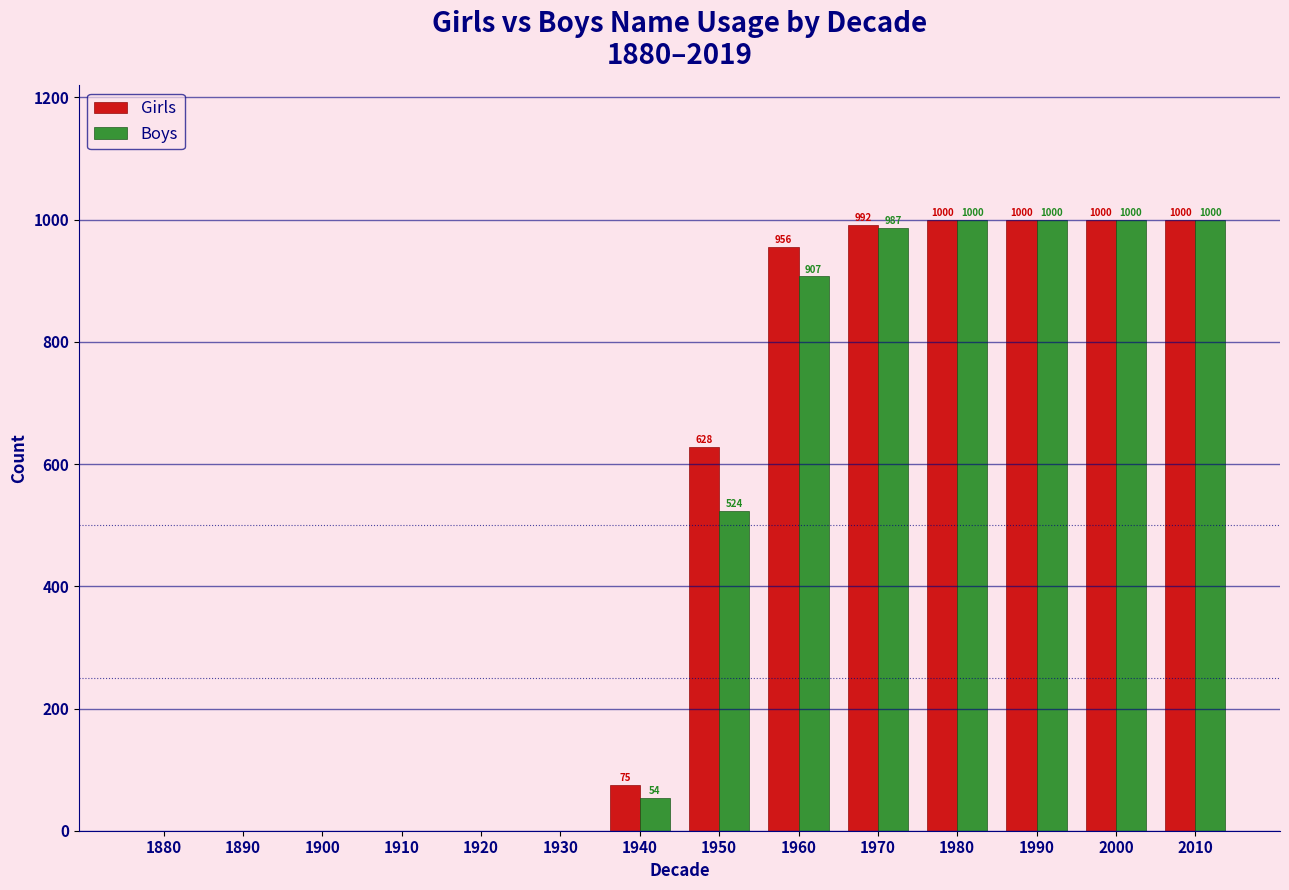

Where is Girls nearest to the value 500?

1950